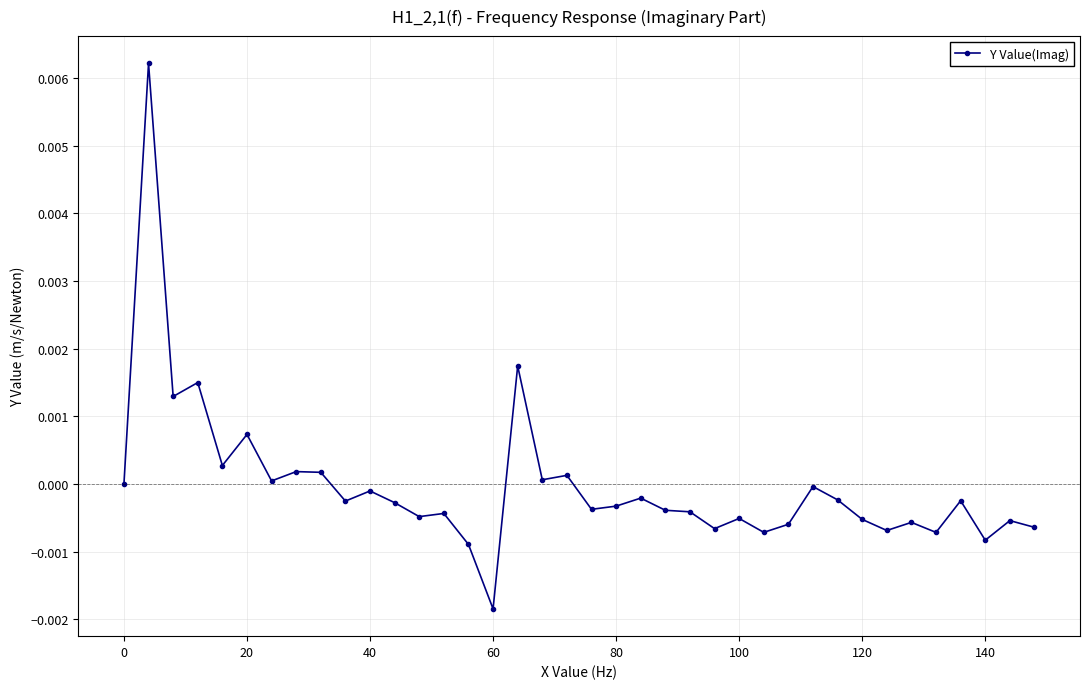

Count the number of data series in this chart.

1